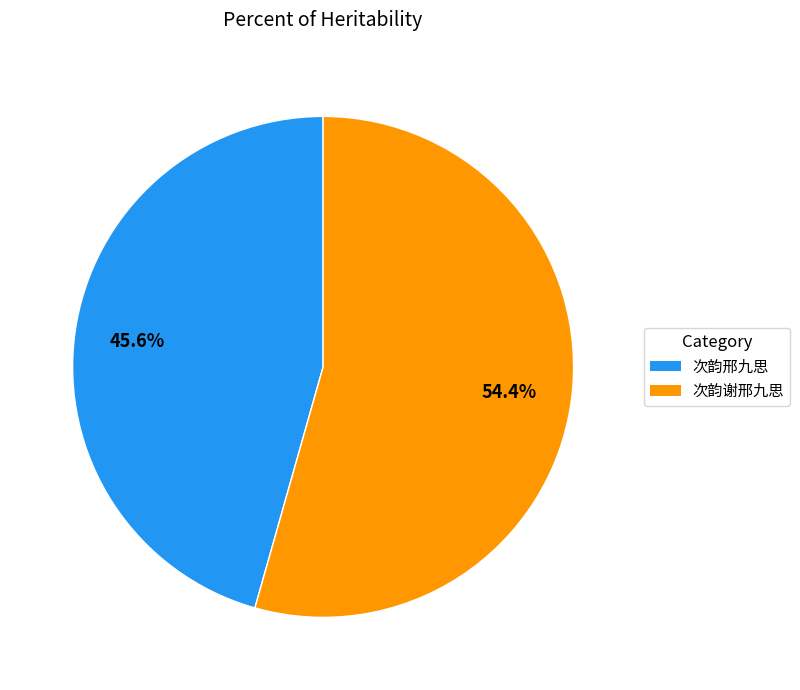

Is there a majority slice in this chart?

Yes